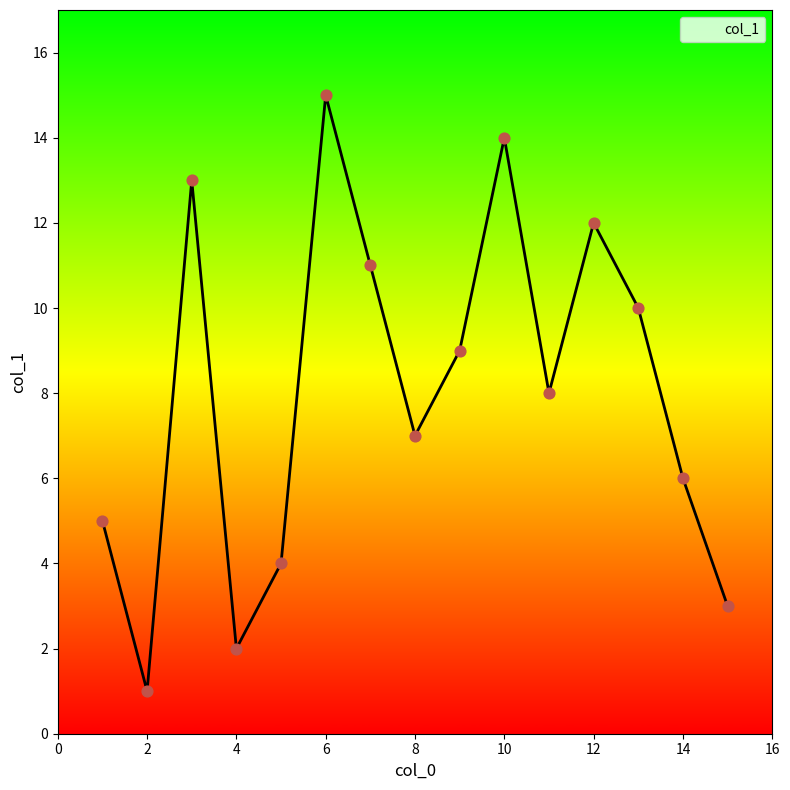

What is the greatest value displayed?

15